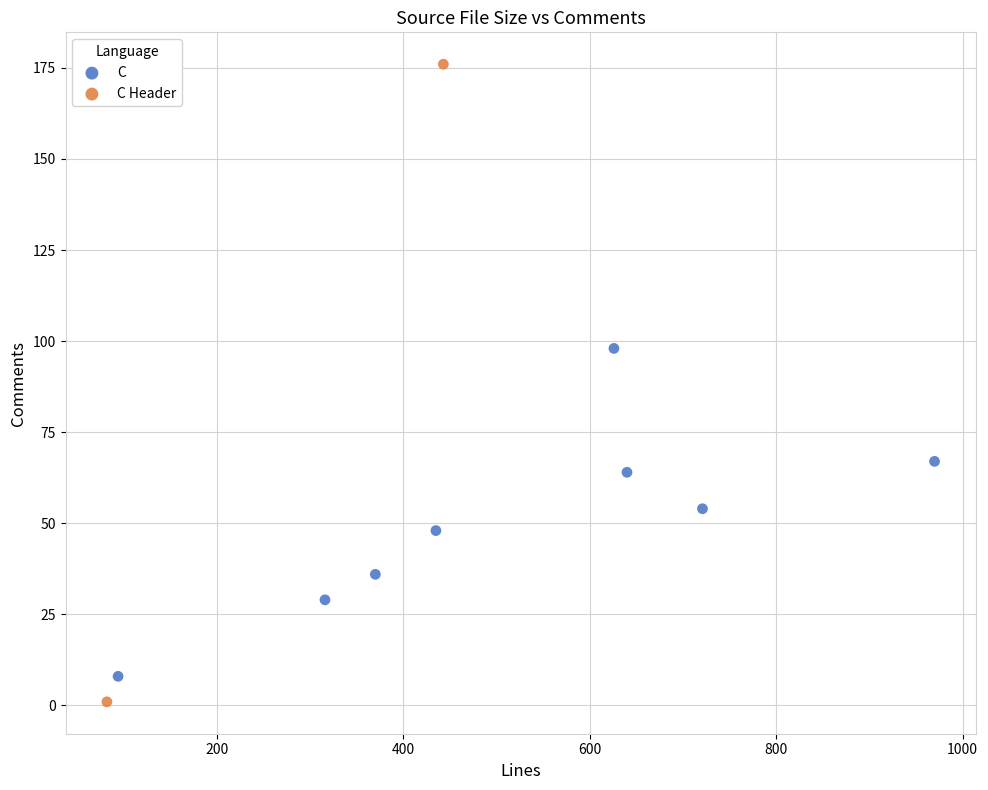

What are all the series names shown in the legend?

C, C Header